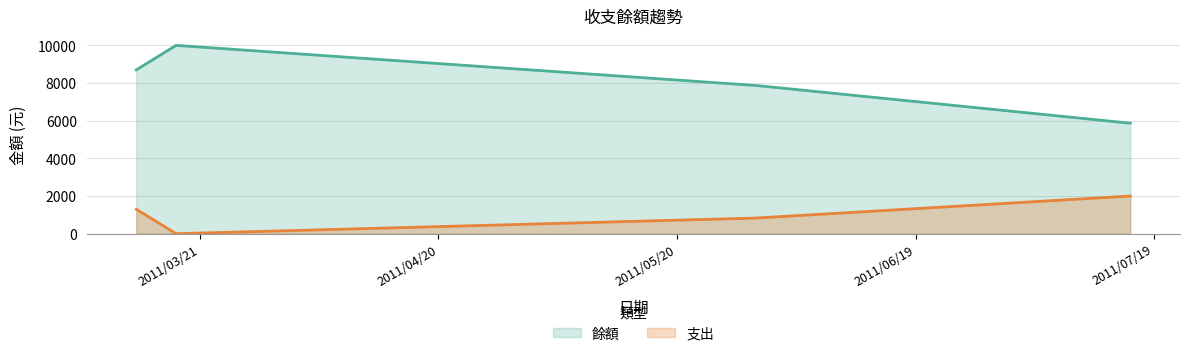

Is it true that 餘額 equals 5430 at 2011-05-30?

False